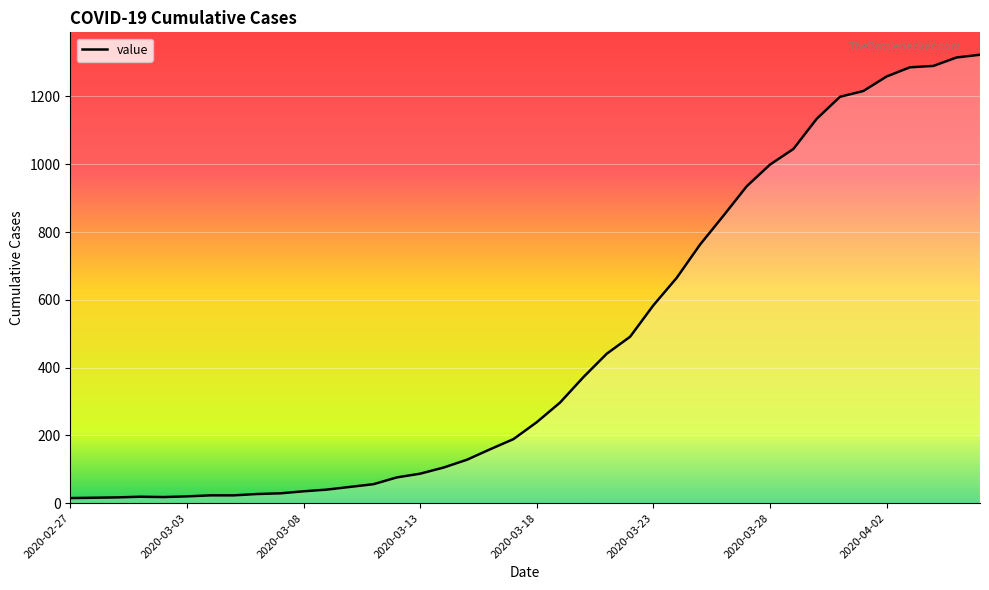

What is the difference between the maximum and minimum values?

1308